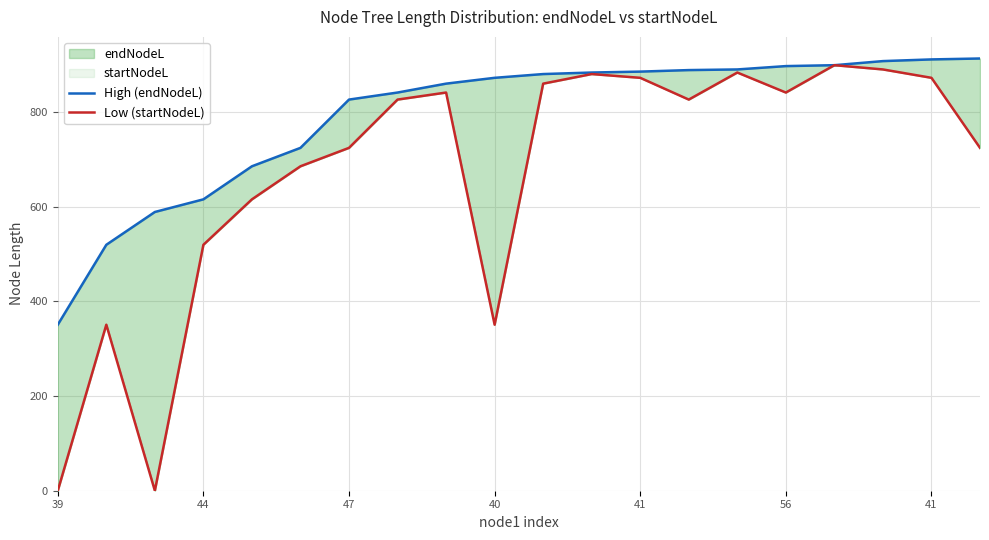

At 44, list the series in order from largest to smallest.

High (endNodeL), Low (startNodeL)